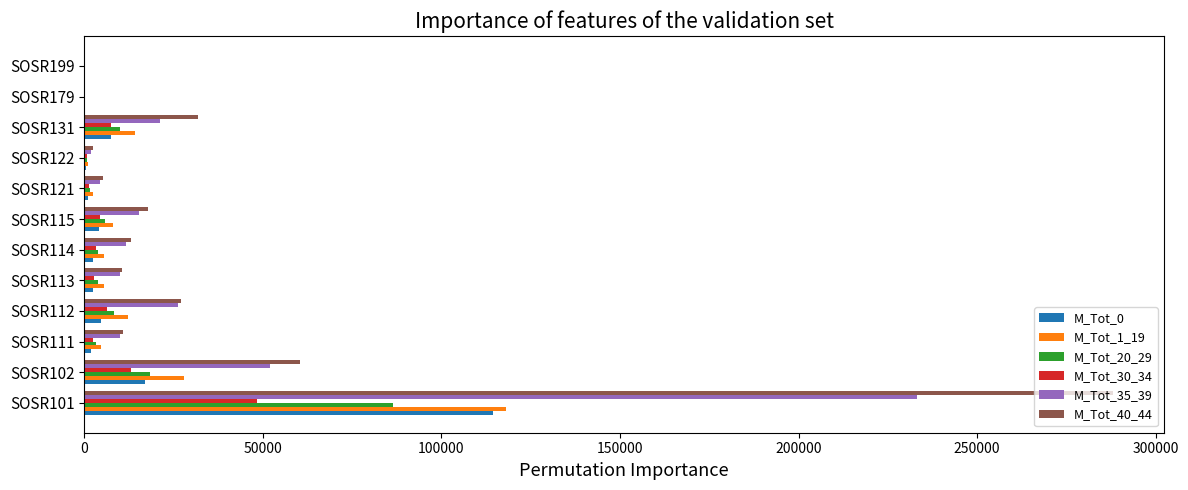

How many categories are shown in the chart?

12